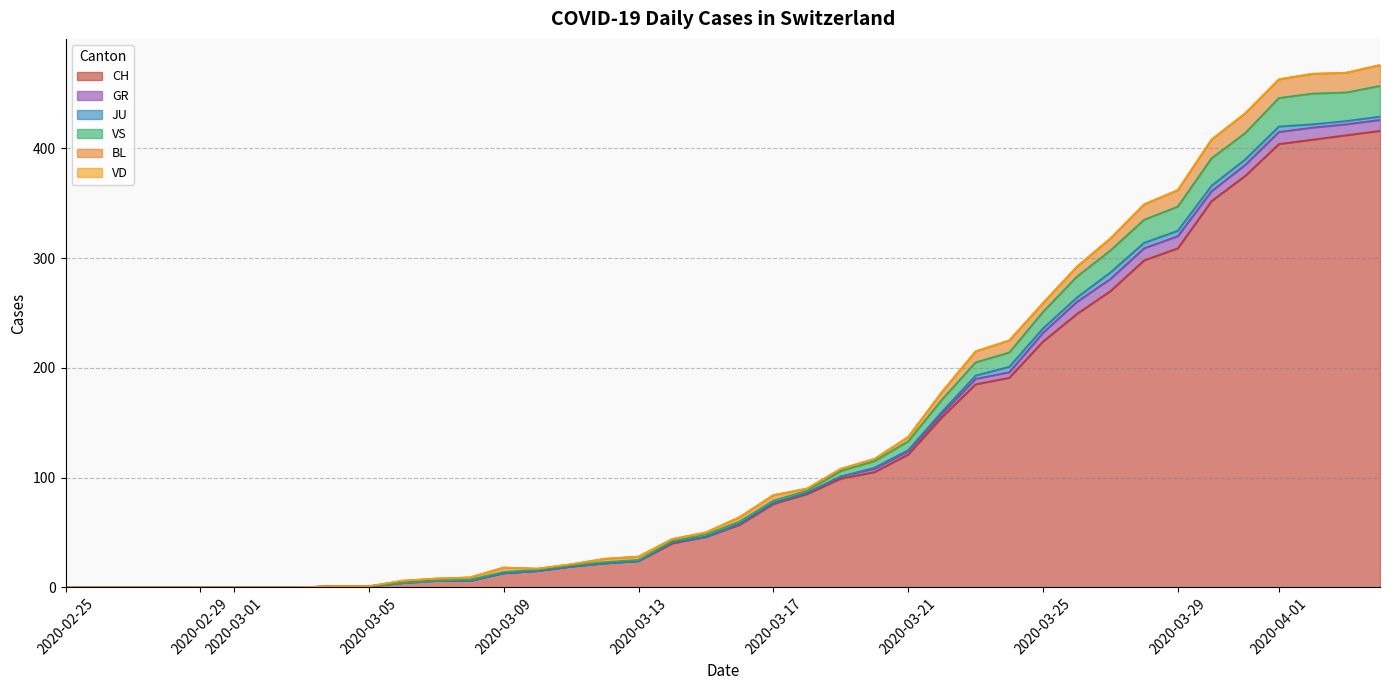

What is the maximum value for VS?

28